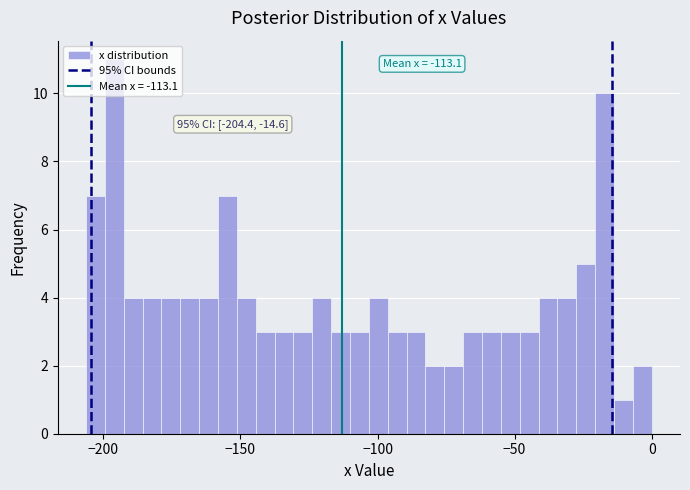

Around what value on the x-axis is the tallest bar? Give the approximate position of its centre, as read against the axis.

-195